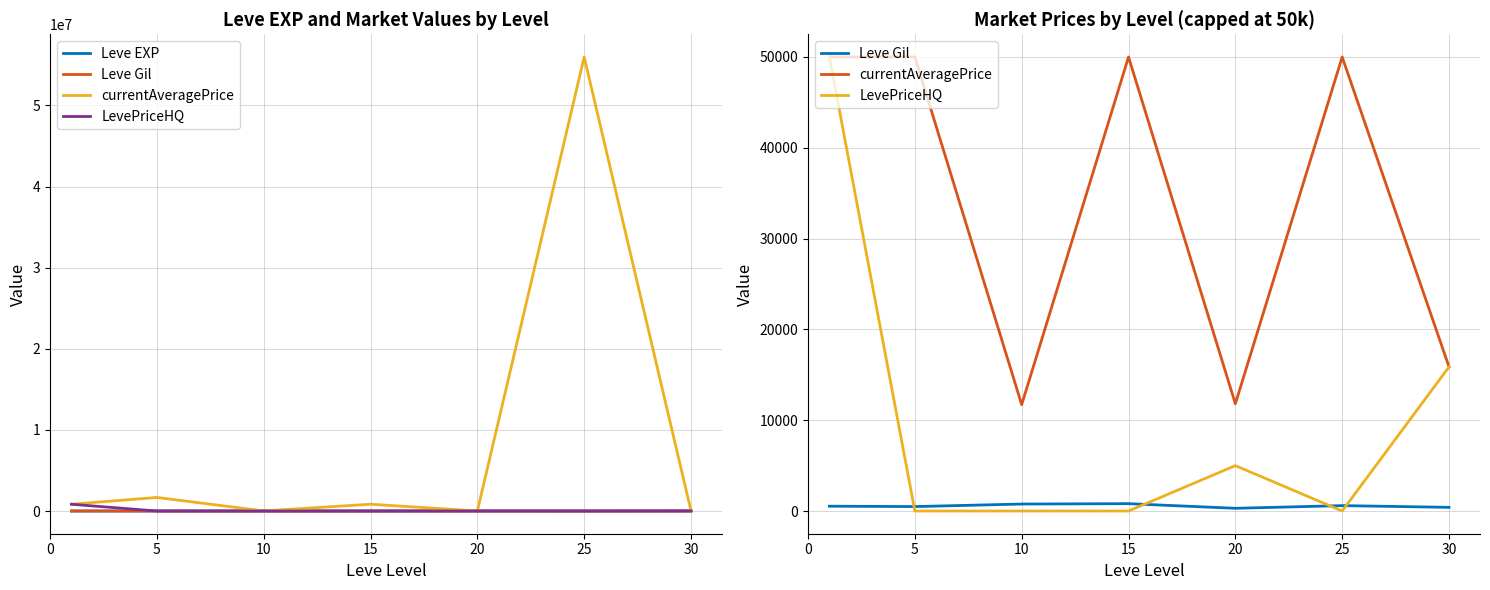

How many interior local peaks does the LevePriceHQ series have?

1